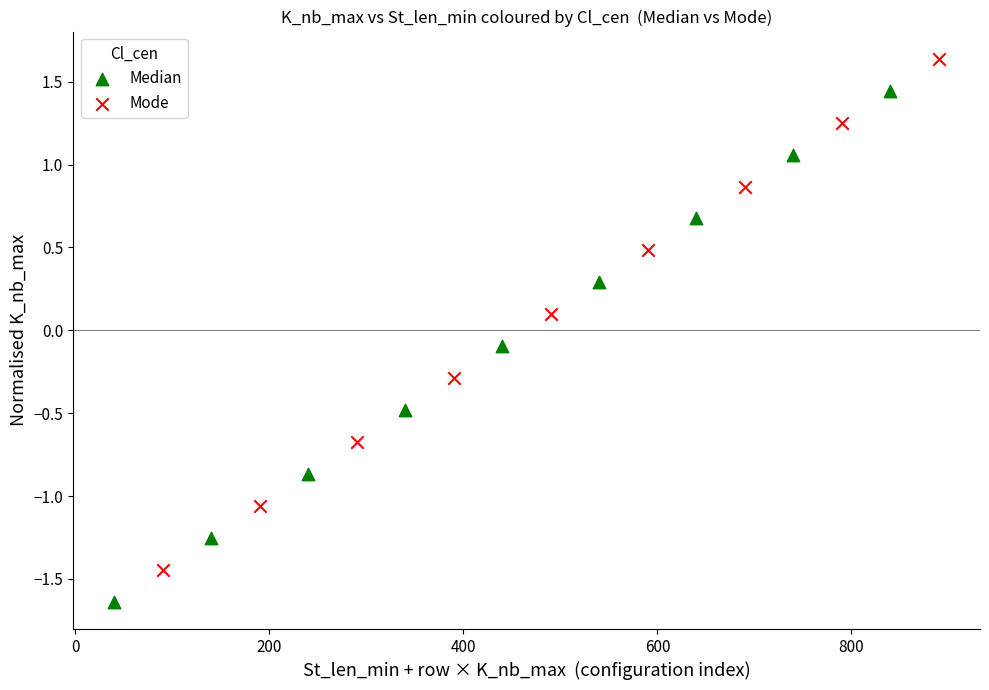

Which series reaches the maximum Y coordinate?

Mode